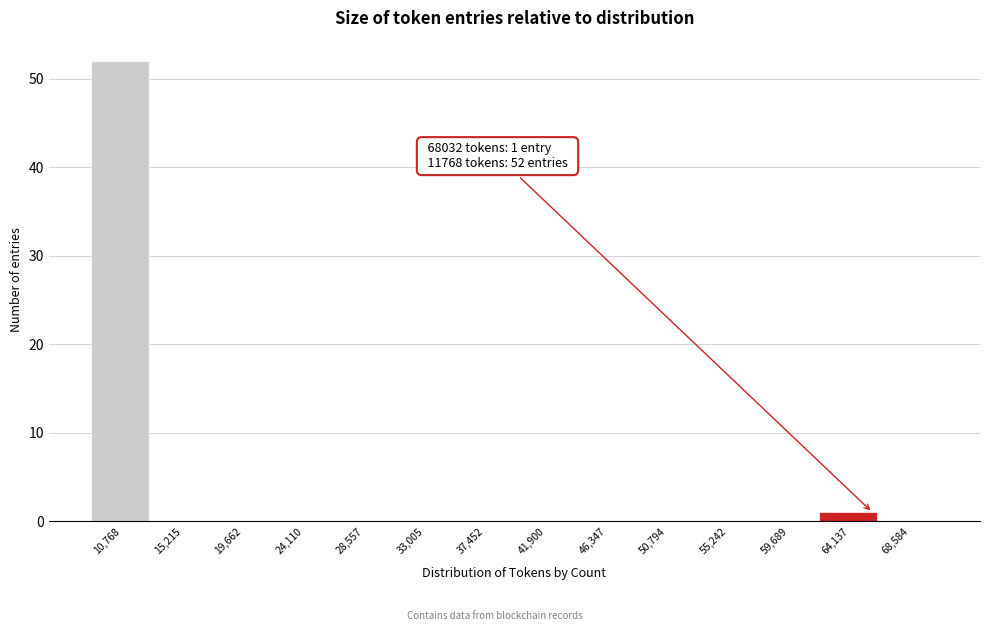

Reading right to left, transcribe all the data shown in this chart.

68,584=0	64,137=1	59,689=0	55,242=0	50,794=0	46,347=0	41,900=0	37,452=0	33,005=0	28,557=0	24,110=0	19,662=0	15,215=0	10,768=52